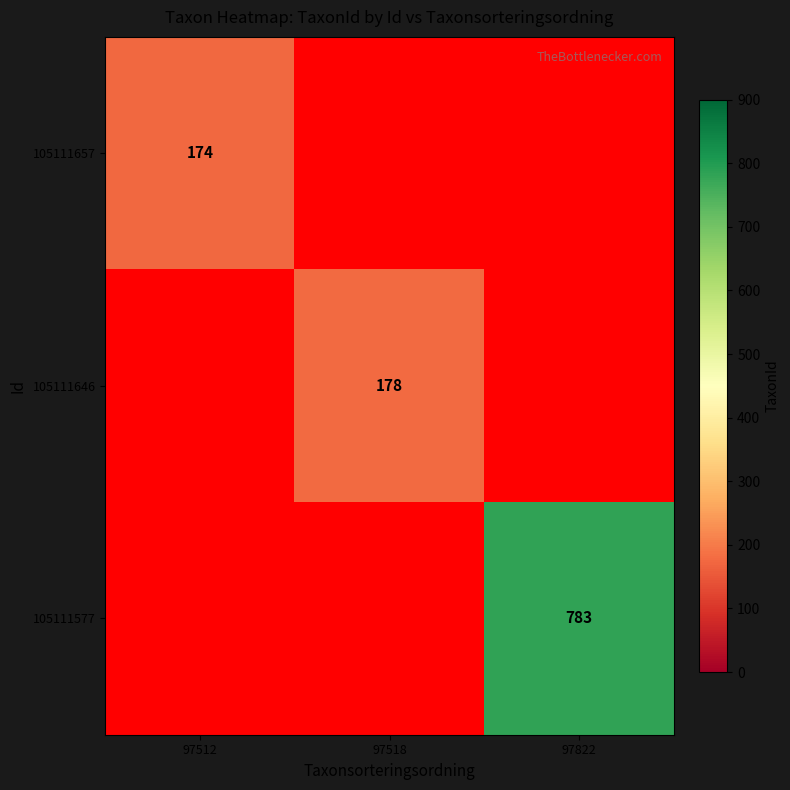

The value of 105111577 at 97822 is 1186.4. True or false?

False